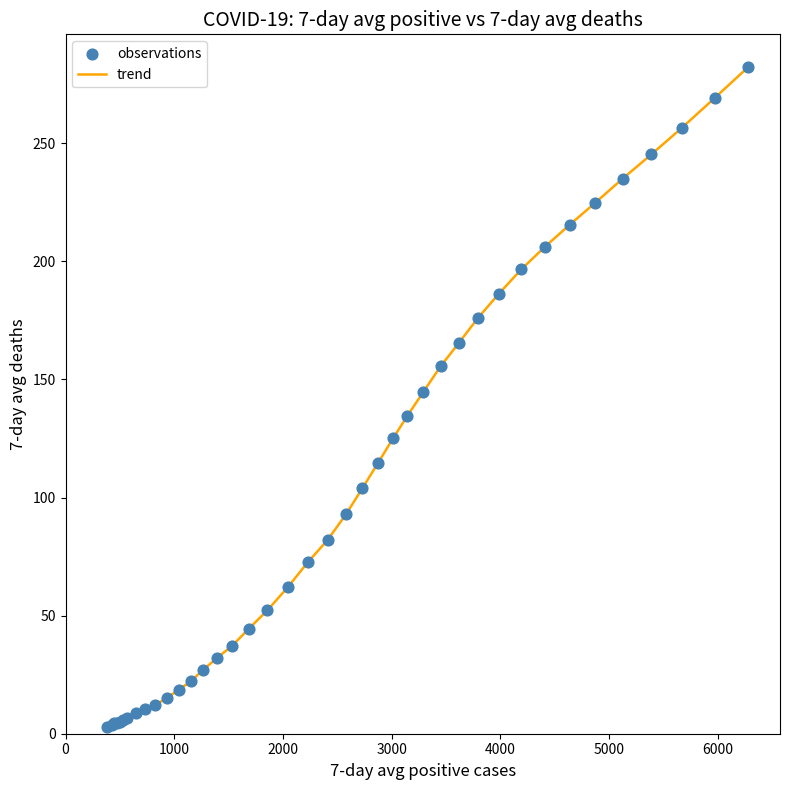

What is the maximum value shown in the chart?

282.1